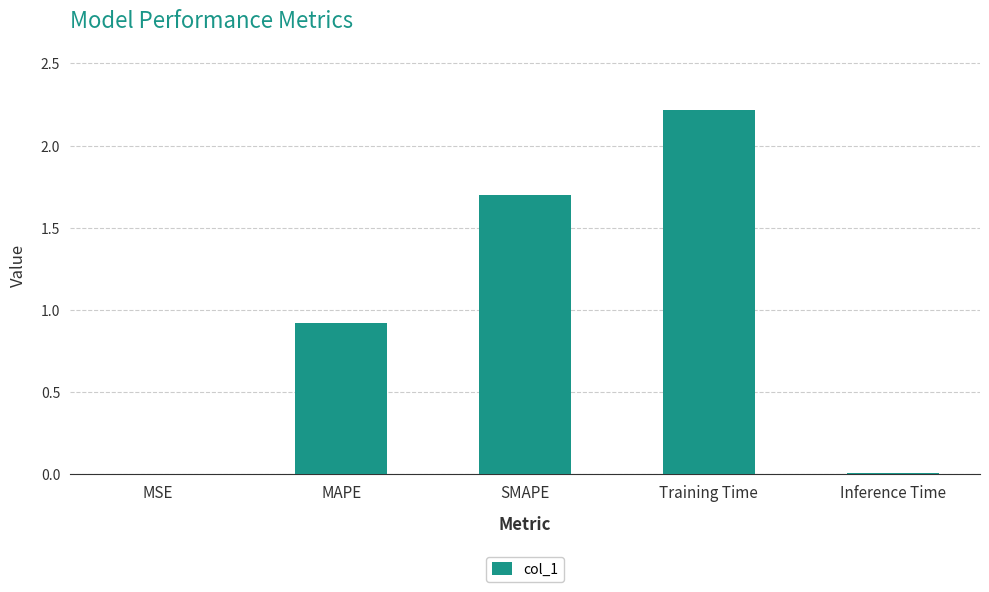

At which label is the value closest to 1?

MAPE